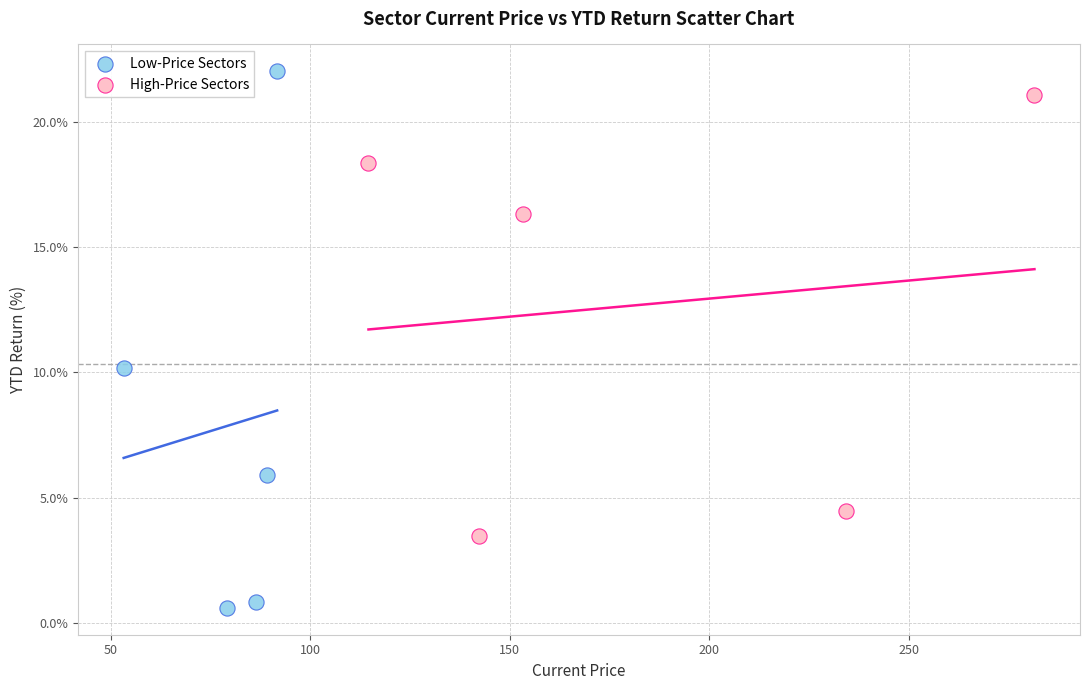

What are all the series names shown in the legend?

Low-Price Sectors, High-Price Sectors